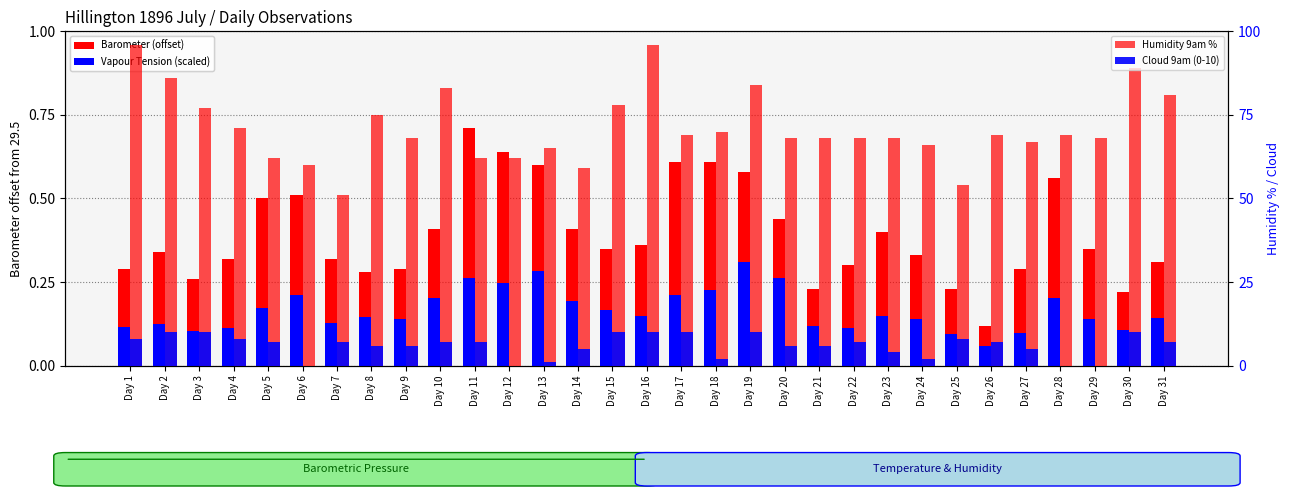

Which series has the widest spread of values?

Humidity 9am %